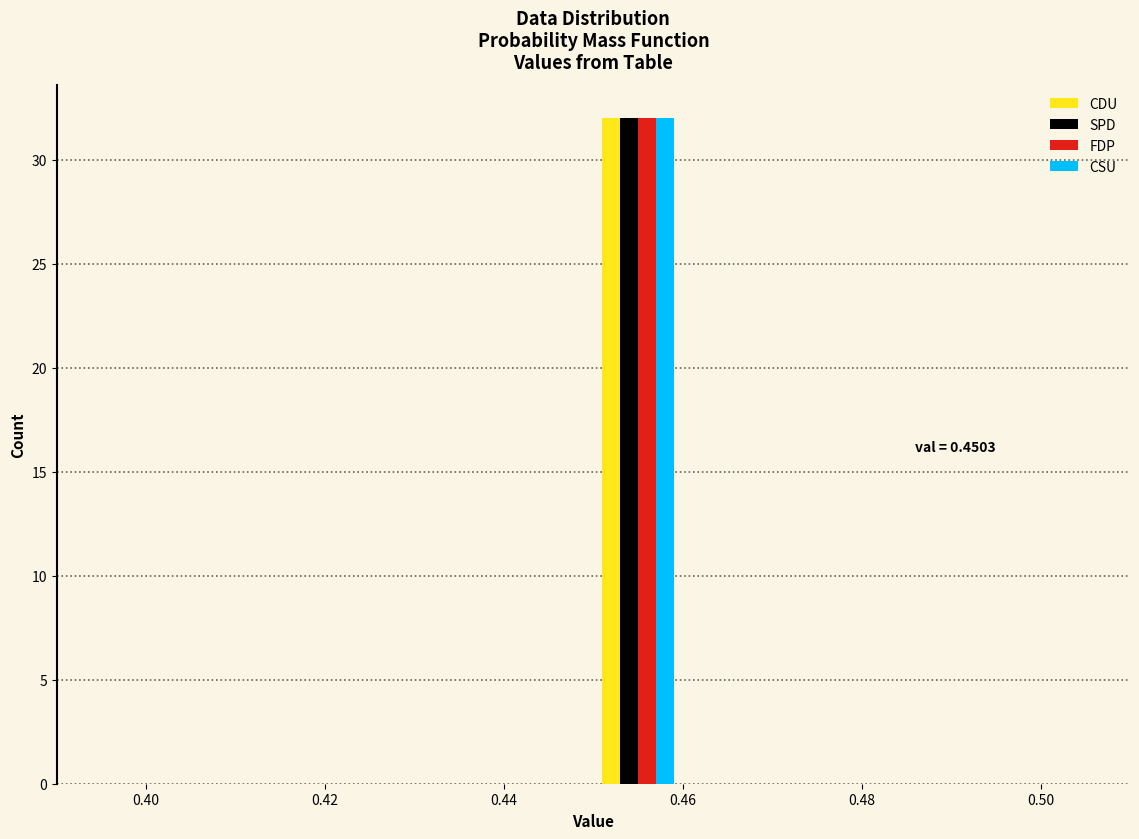

In the SPD series, which range on the x-axis has the tallest bar?

0.45 to 0.46